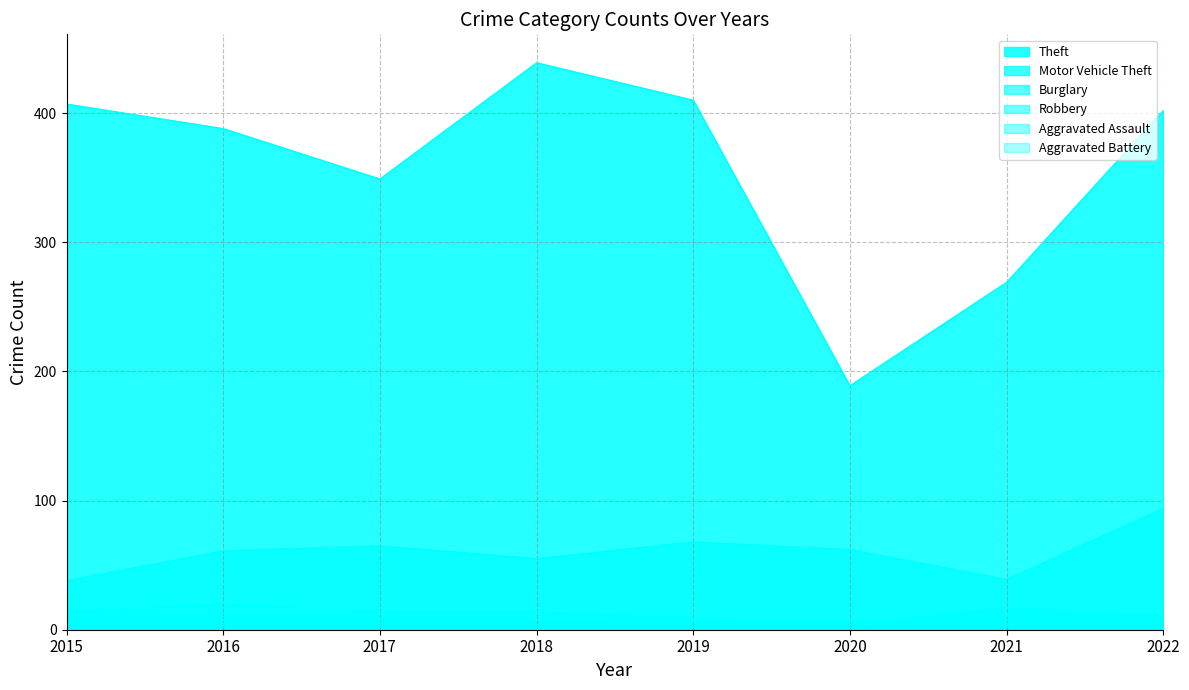

Where is Aggravated Battery nearest to the value 6?

2019